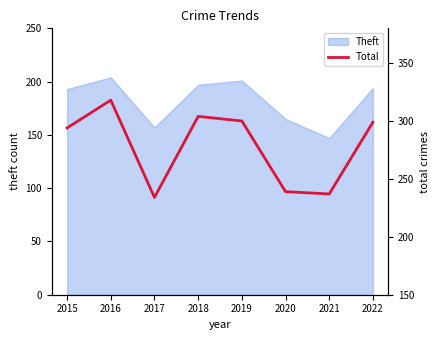

Which category has the highest value across all series?

2016